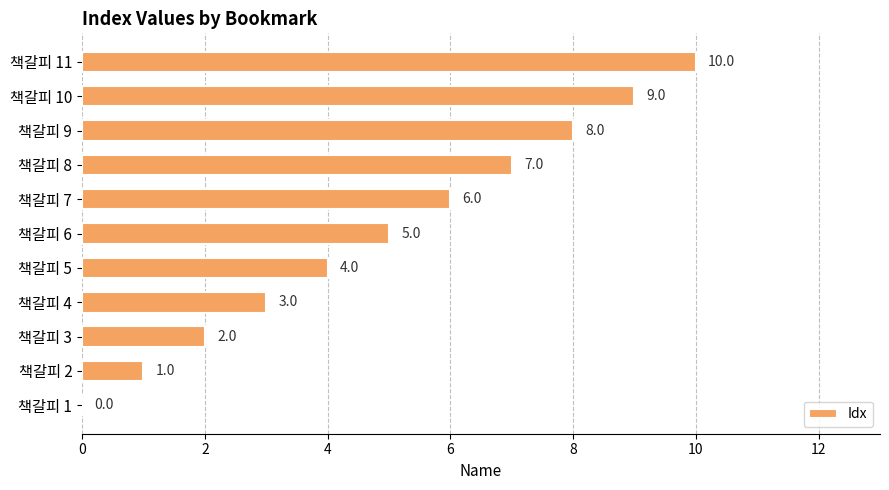

Are the bars horizontal?

Yes